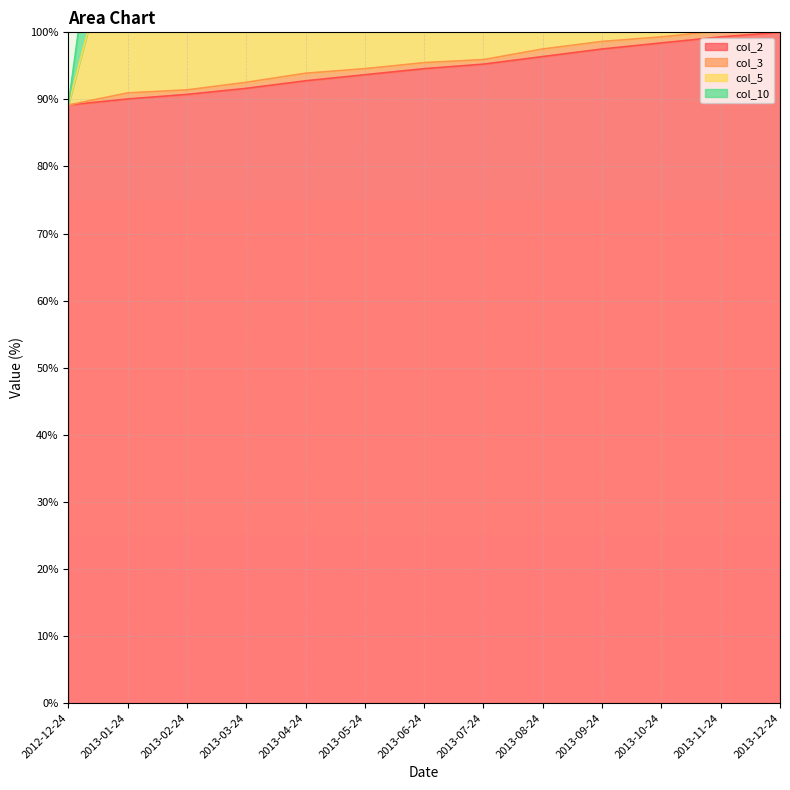

Does the chart have visible grid lines?

Yes